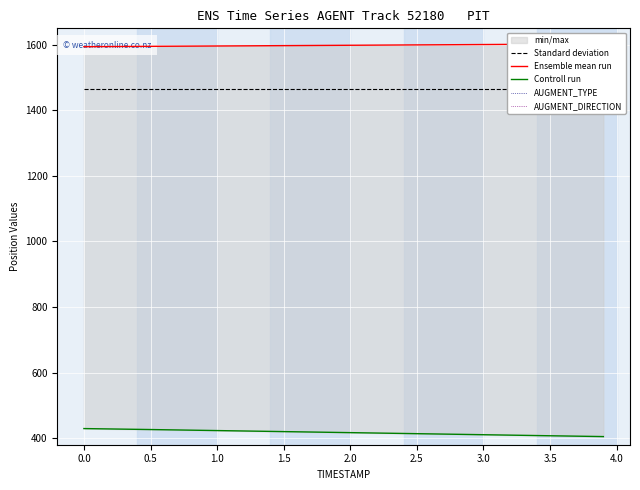

Reading left to right, what are all the values shown in this chart?

Standard deviation: 1463.5	1463.5	1463.5	1463.5	1463.5	1463.5	1463.5	1463.5	1463.5
Ensemble mean run: 1594.1	1595.1	1596.2	1597.2	1598.3	1599.5	1600.6	1601.7	1602.6
Controll run: 429.3	426.3	423.2	420.0	416.9	413.7	410.5	407.3	404.8
AUGMENT_TYPE: 0.0	0.0	0.0	0.0	0.0	0.0	0.0	0.0	0.0
AUGMENT_DIRECTION: 0.0	0.0	0.0	0.0	0.0	0.0	0.0	0.0	0.0